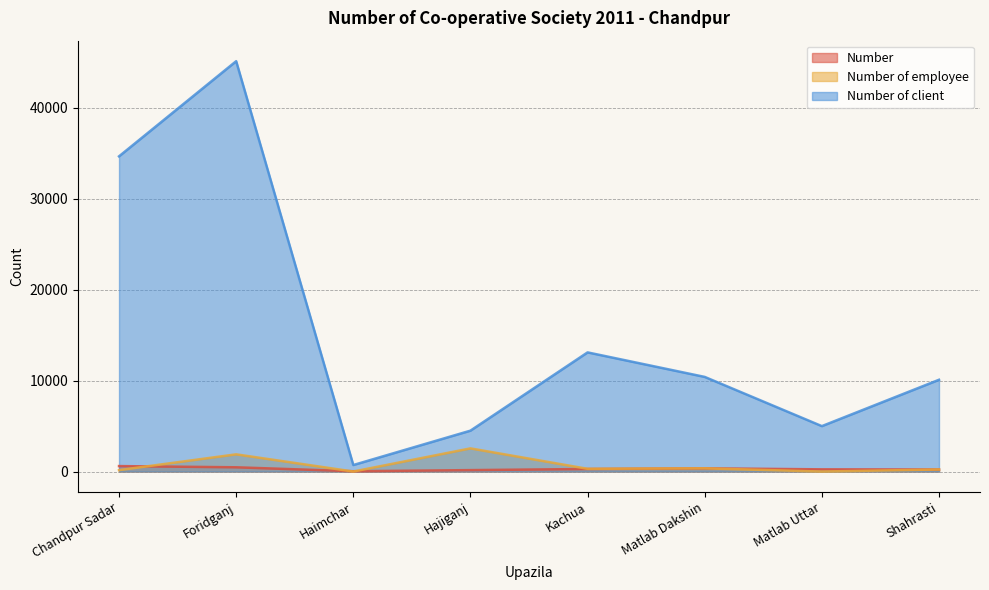

Reading left to right, list all the values displayed in this chart.

Number: 603	470	36	160	283	356	245	228
Number of employee: 161	1895	4	2550	302	356	3	228
Number of client: 34681	45149	720	4501	13112	10414	5000	10100